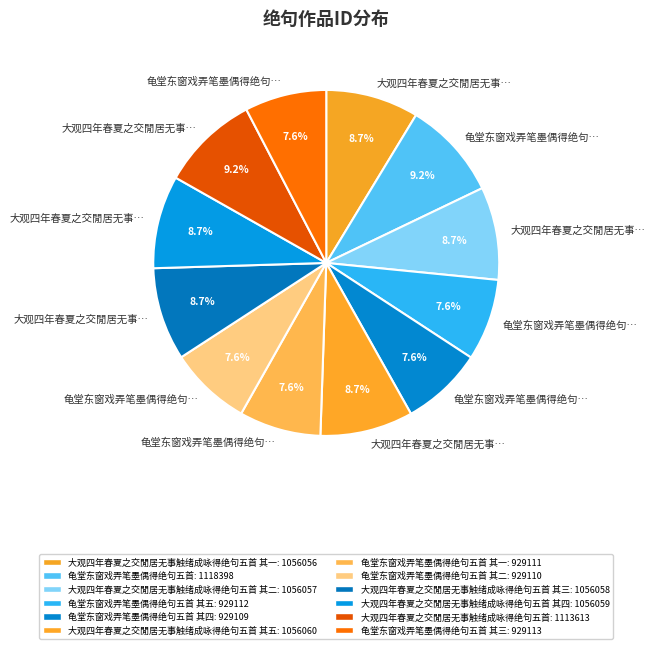

Count the number of slices in the pie.

12